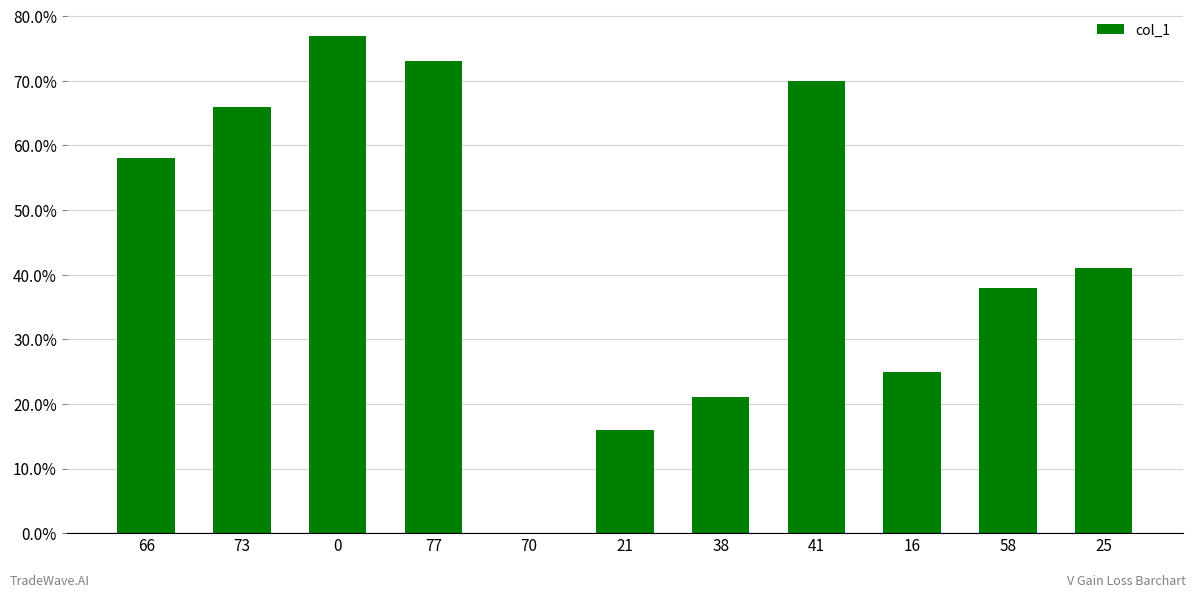

How many values are above zero?

10